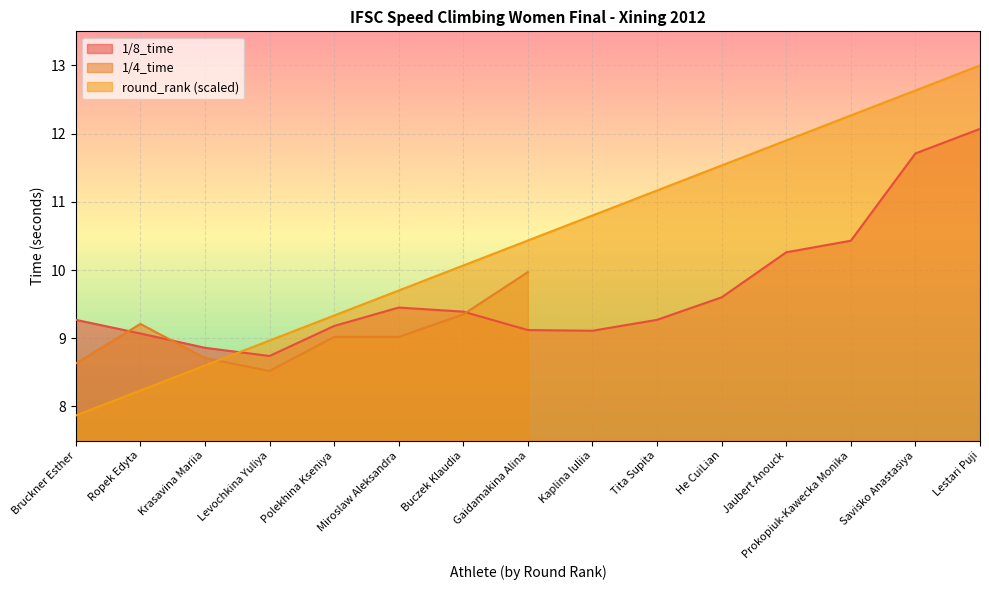

What is the value of the 1/8_time point at the 9th from the left?

9.1